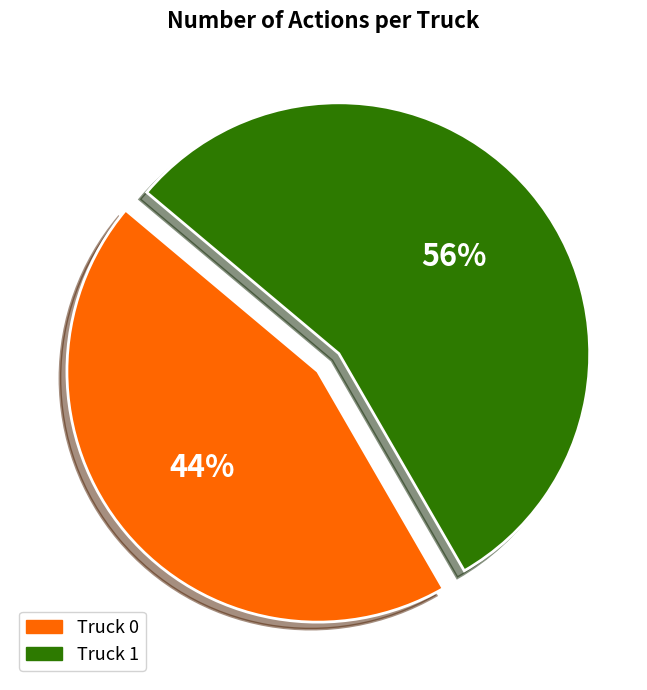

What percentage is the Truck 1 slice, to the nearest percent?

56%